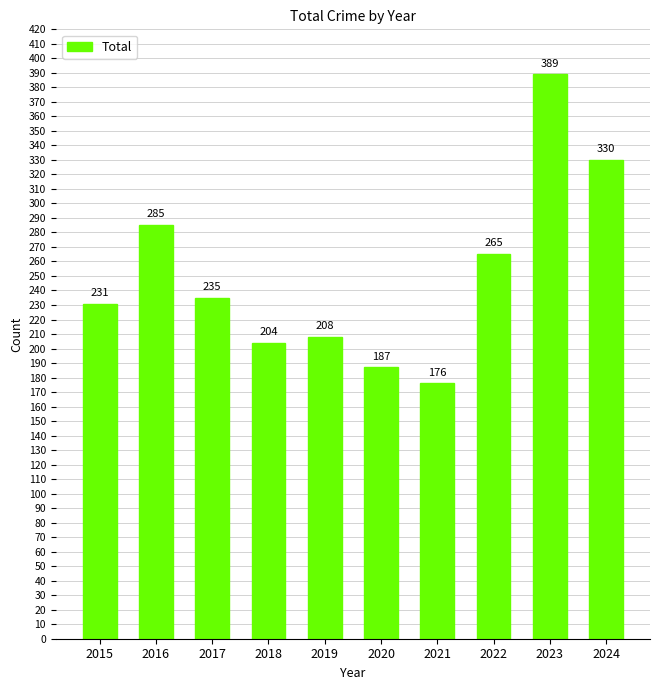

What is the average value?

251